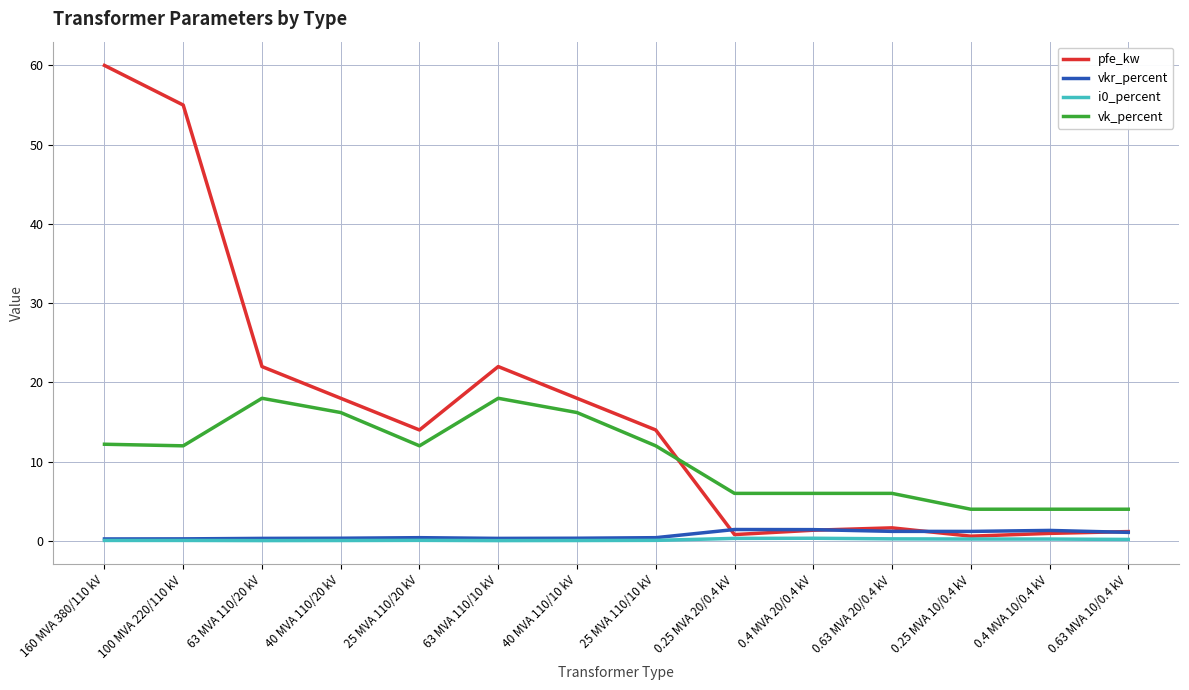

Is it true that vk_percent equals 24.6 at 63 MVA 110/10 kV?

False